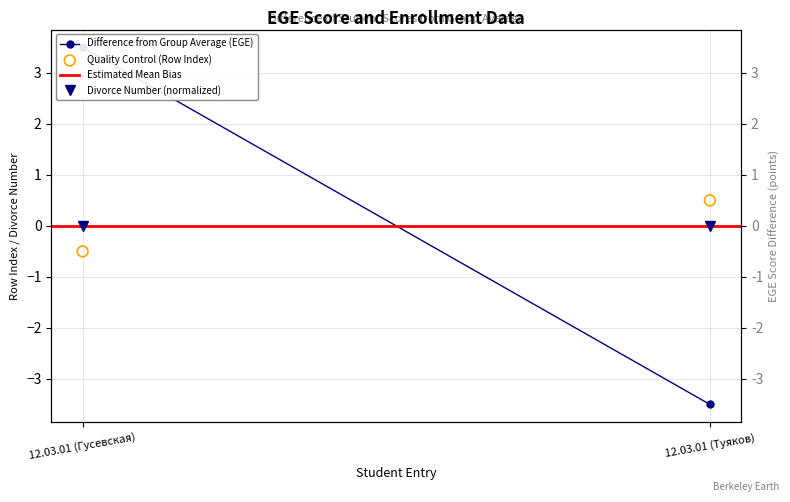

What are all the series names shown in the legend?

Difference from Group Average (EGE), Estimated Mean Bias, Divorce Number (normalized), Quality Control (Row Index)